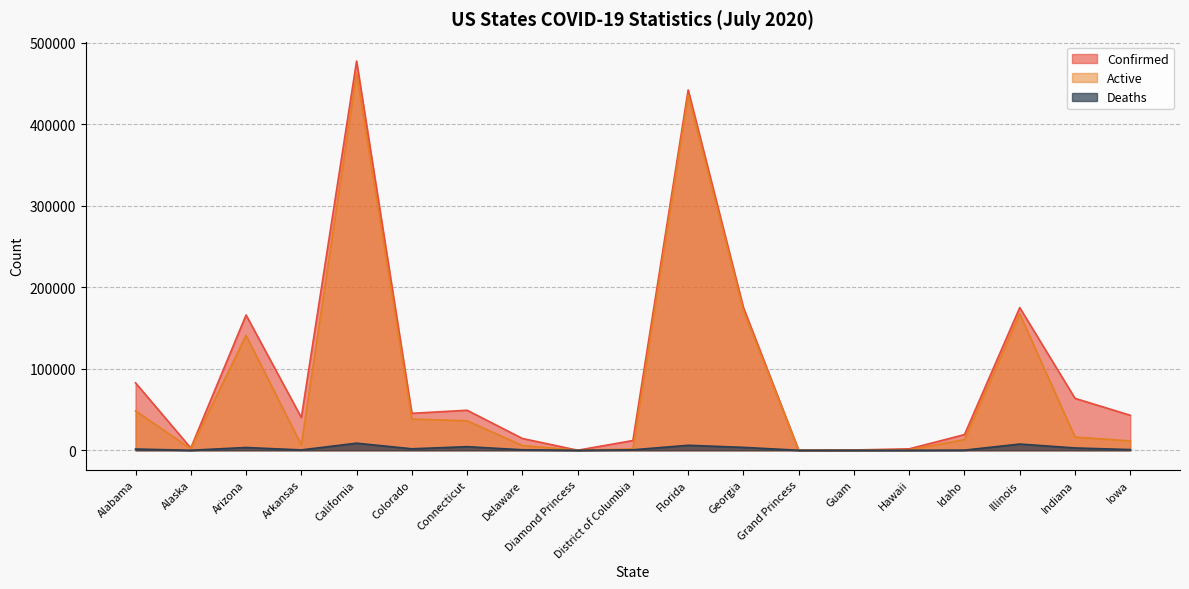

What is the sum of all Confirmed values?

1809837